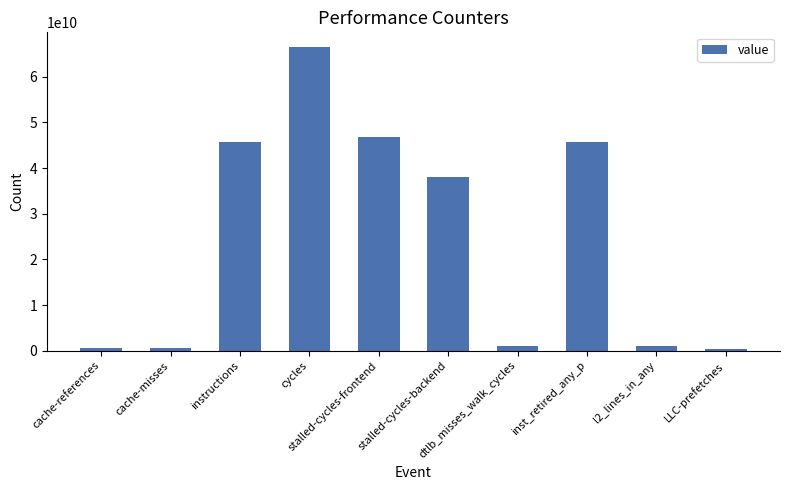

Count the number of data series in this chart.

1